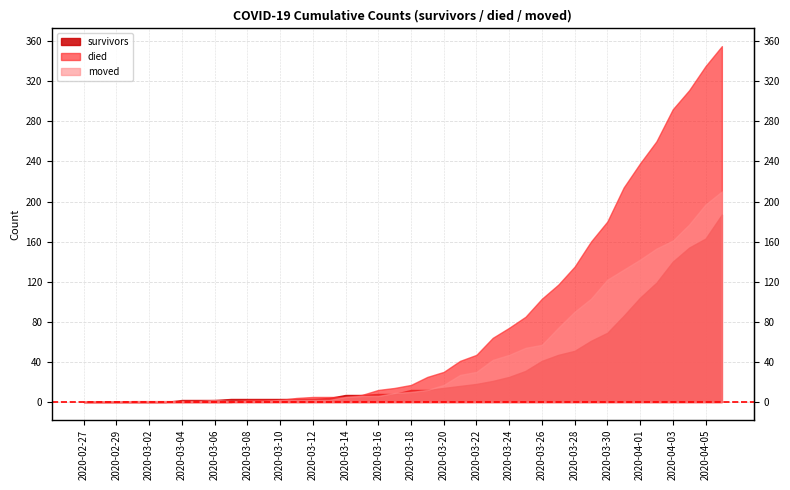

Rank the categories by died value from lowest to highest.

2020-02-27, 2020-02-28, 2020-02-29, 2020-03-01, 2020-03-02, 2020-03-03, 2020-03-04, 2020-03-05, 2020-03-06, 2020-03-07, 2020-03-08, 2020-03-09, 2020-03-10, 2020-03-11, 2020-03-12, 2020-03-13, 2020-03-14, 2020-03-15, 2020-03-16, 2020-03-17, 2020-03-18, 2020-03-19, 2020-03-20, 2020-03-21, 2020-03-22, 2020-03-23, 2020-03-24, 2020-03-25, 2020-03-26, 2020-03-27, 2020-03-28, 2020-03-29, 2020-03-30, 2020-03-31, 2020-04-01, 2020-04-02, 2020-04-03, 2020-04-04, 2020-04-05, 2020-04-06